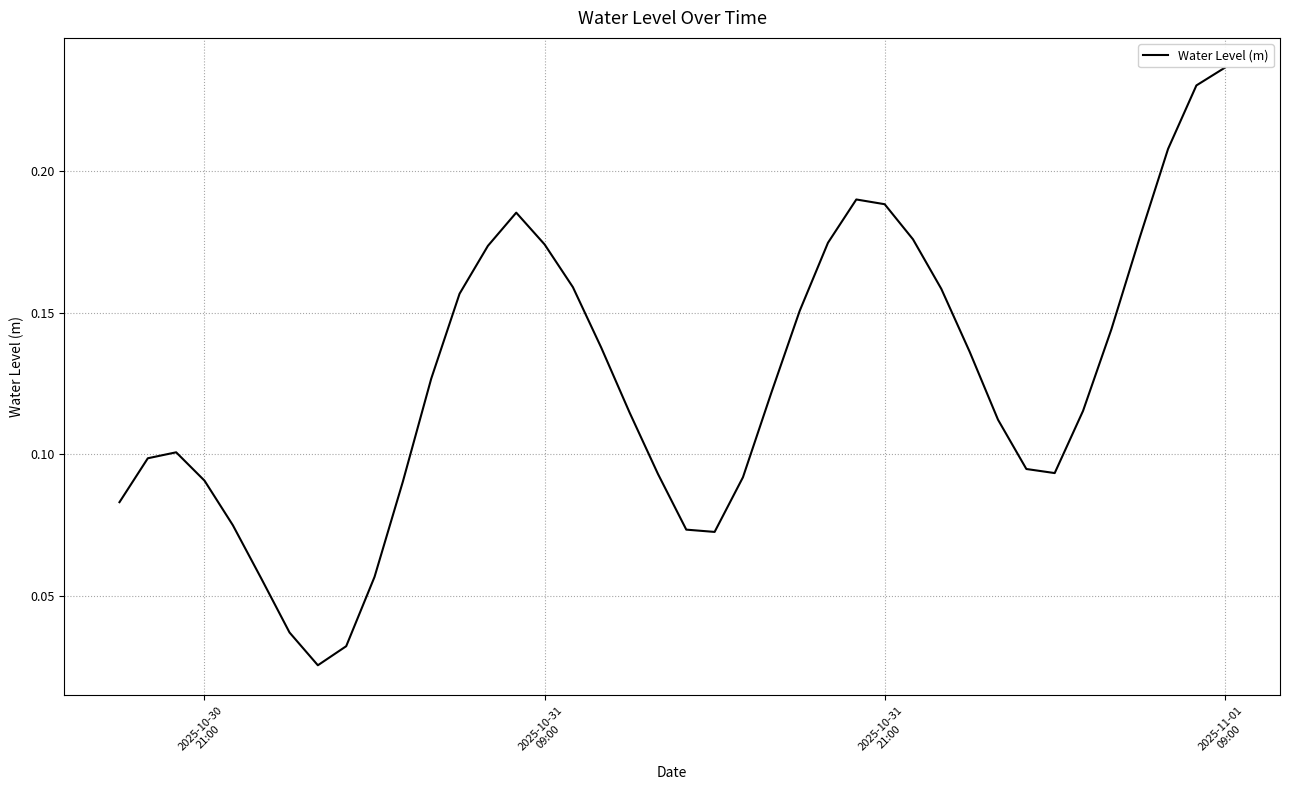

Which category has the highest value across all series?

2025-11-01
09:00